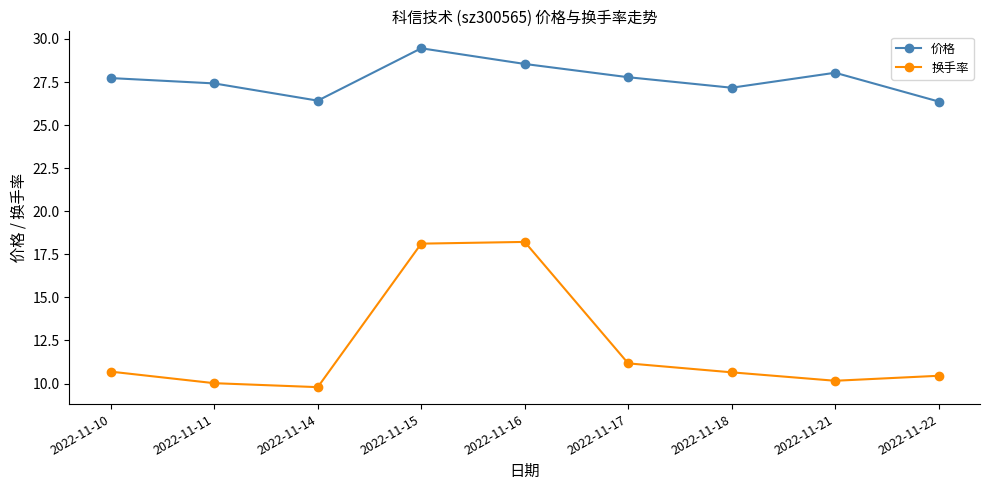

What is the total value across all series at 2022-11-14?

36.2